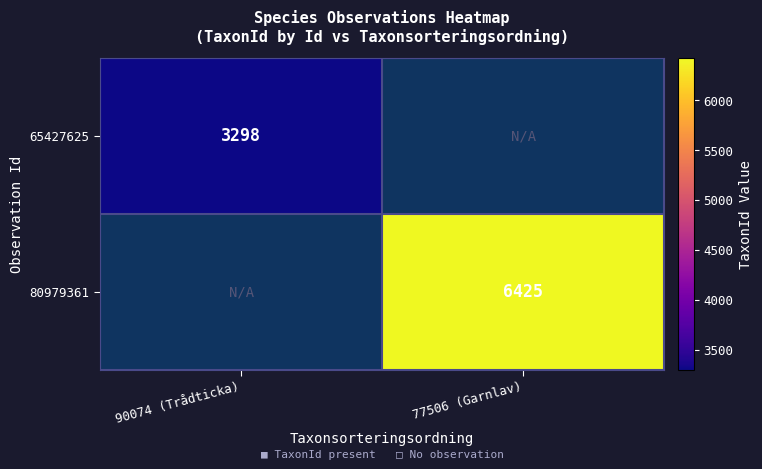

True or false: 80979361 has a value of 3154 at 77506 (Garnlav).

False